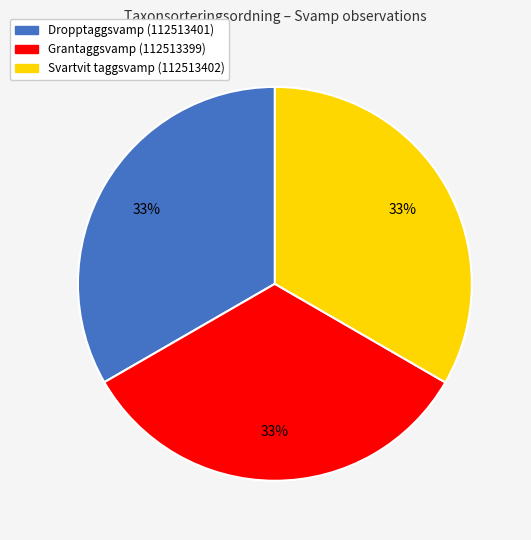

Does Svartvit taggsvamp (112513402) represent more than half of the total?

No